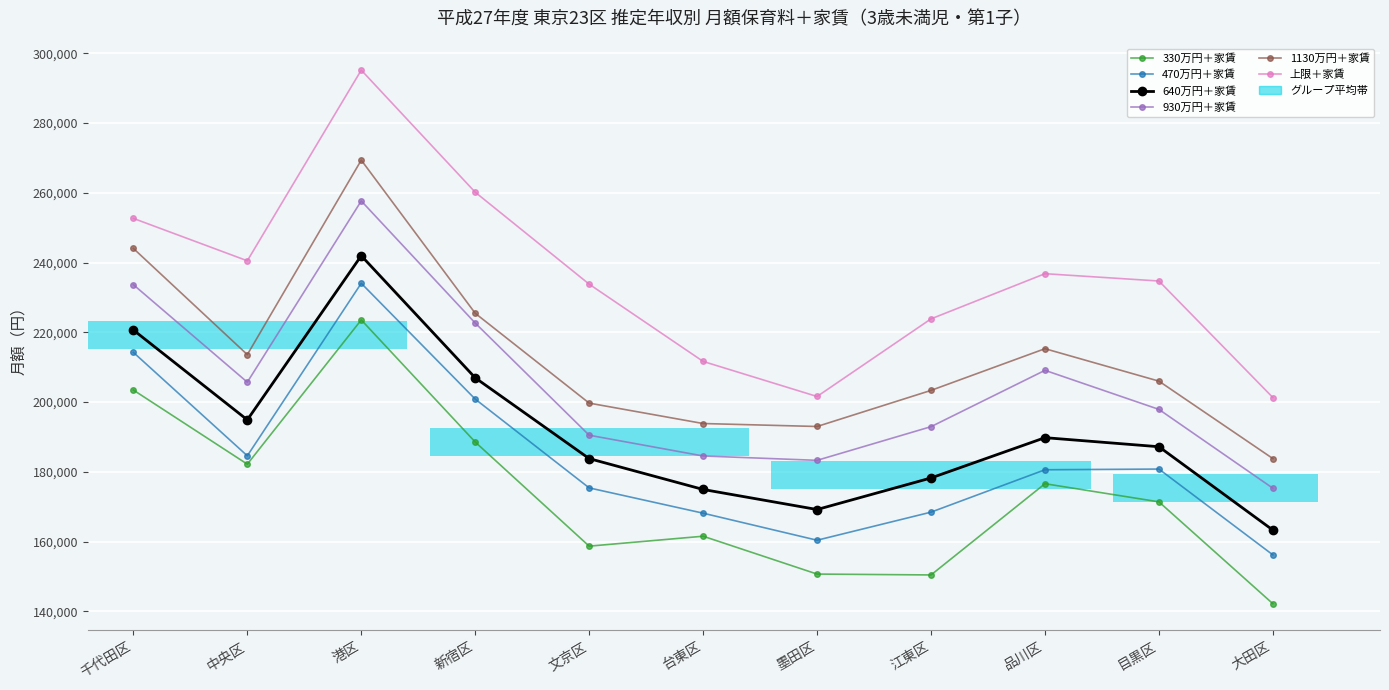

Which category has the lowest value across all series?

大田区